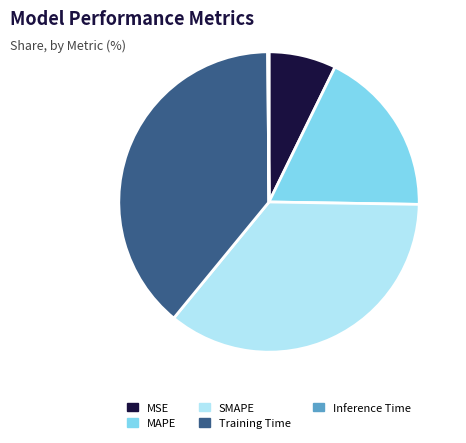

Is SMAPE the majority of the pie?

No